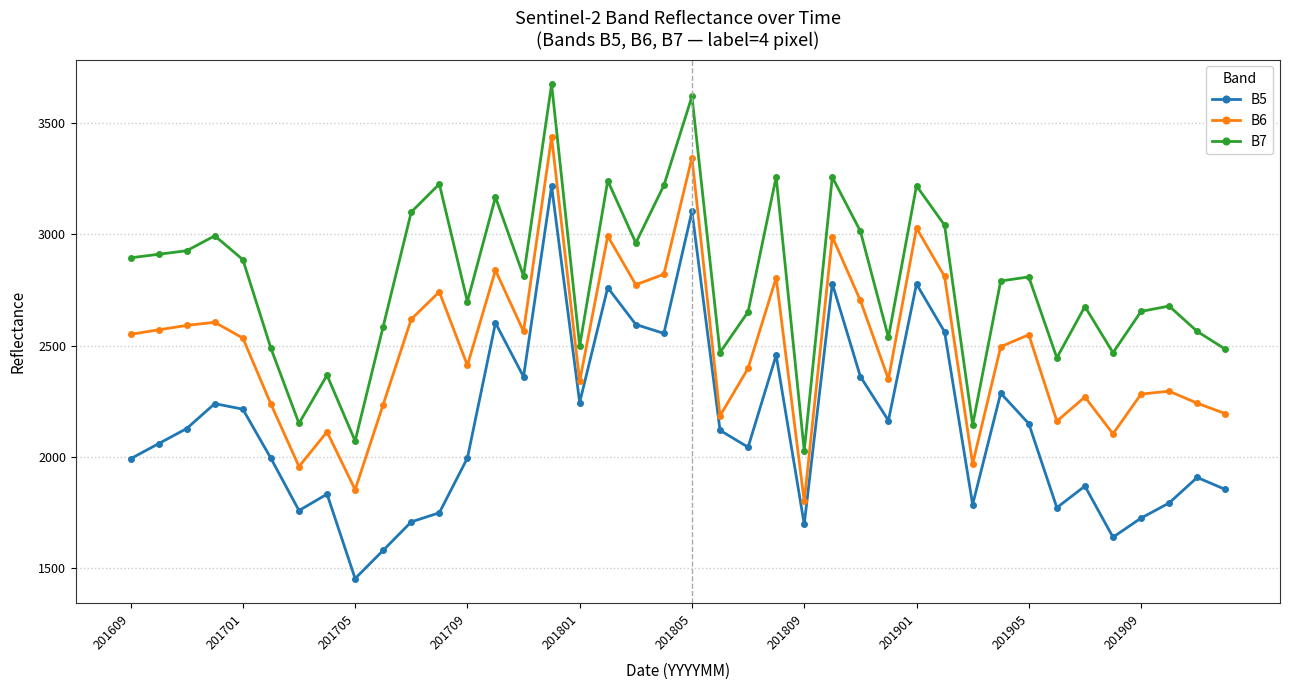

What is the average value of the B6 series?

2494